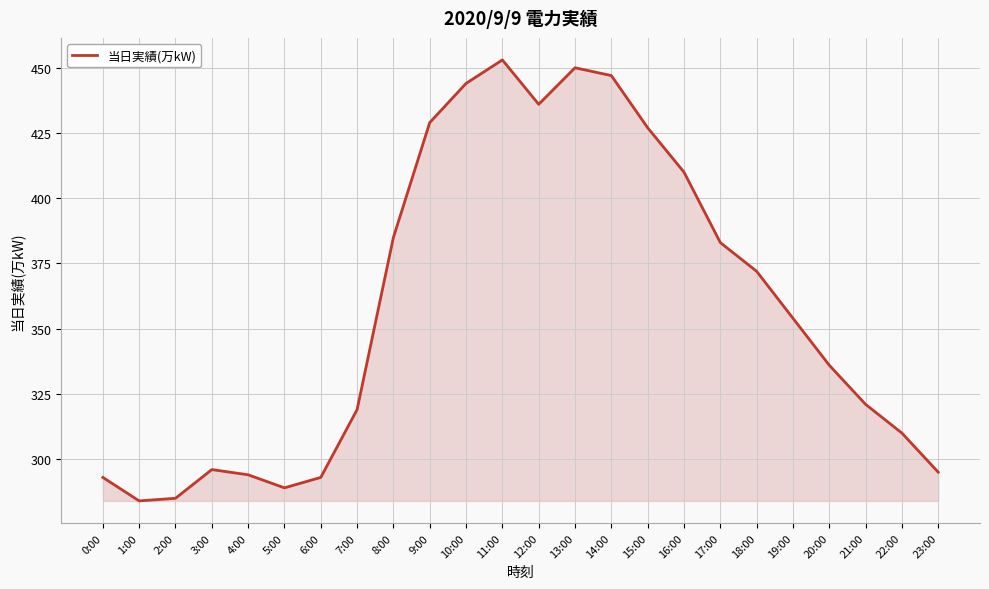

What is the change in value from 6:00 to 22:00?

+17